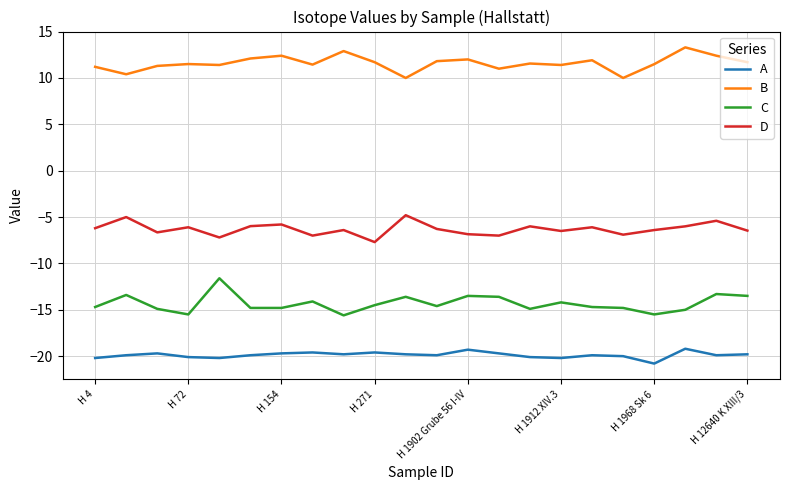

True or false: A and C cross at least once.

False